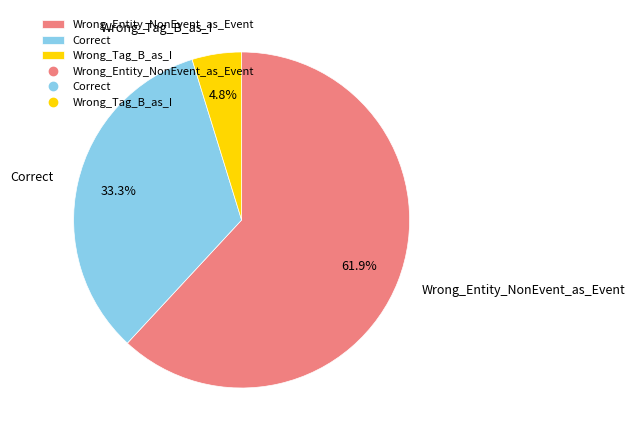

What portion of the pie excludes Wrong_Entity_NonEvent_as_Event?

38.1%